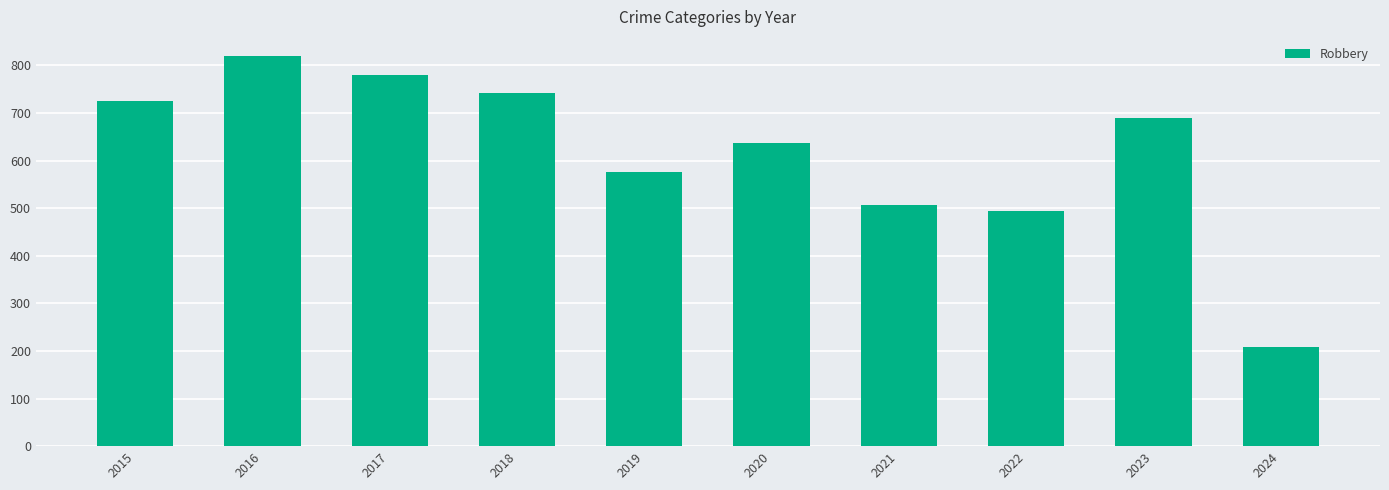

How many series are shown in this chart?

1